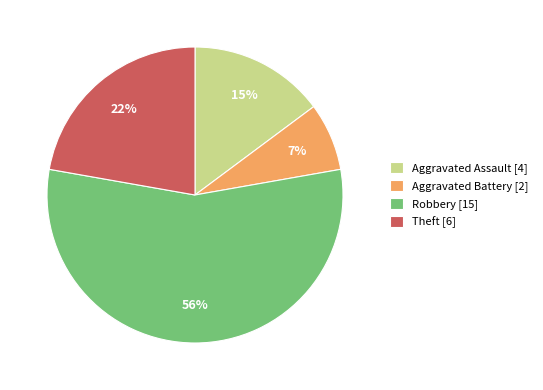

Is it true that Aggravated Assault [4] is 15% of the pie?

True